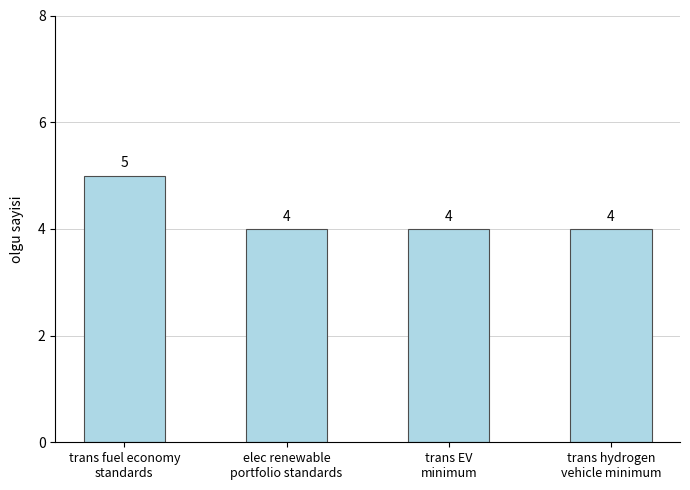

Reading right to left, list all the values displayed in this chart.

trans hydrogen
vehicle minimum=4	trans EV
minimum=4	elec renewable
portfolio standards=4	trans fuel economy
standards=5